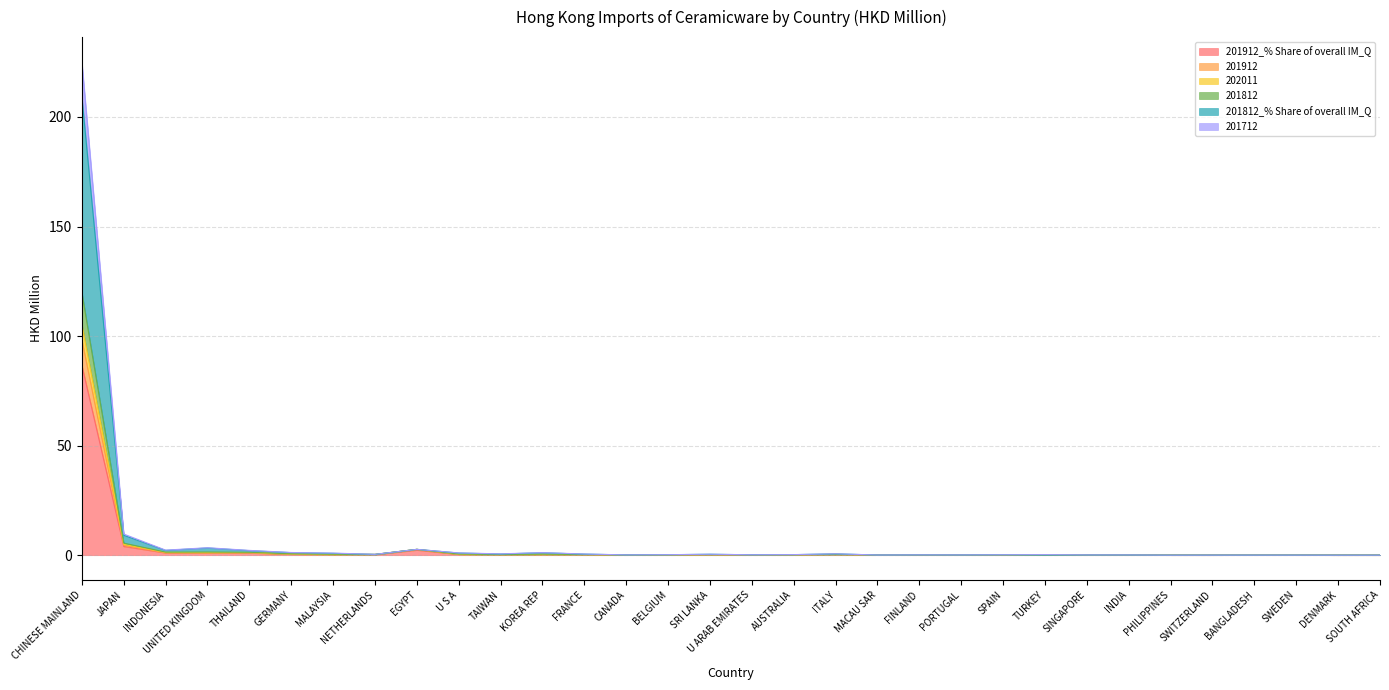

Is the value of 201812 at PORTUGAL greater than the value of 201712 at INDIA?

Yes